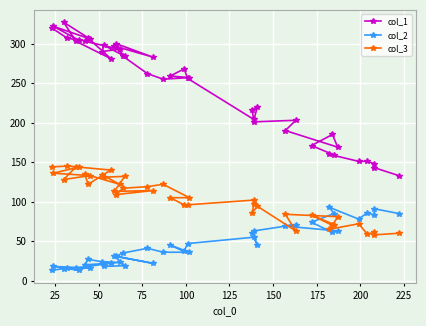

Reading left to right, extract all data points from this chart.

col_1: 320	307	304	322	306	327	303	281	307	303	293	290	298	284	297	283	300	284	262	255	257	259	268	256	204	220	216	201	203	190	169	185	171	159	160	151	151	148	143	133
col_2: 13	16	13	18	16	15	16	22	27	20	23	24	18	19	31	22	31	35	41	36	36	45	37	47	55	45	60	63	71	69	63	61	74	85	93	78	86	83	91	85
col_3: 144	145	144	136	133	128	144	140	122	135	122	134	131	132	113	114	109	117	119	122	105	105	96	96	102	94	86	97	63	84	81	70	83	71	65	72	59	61	58	60